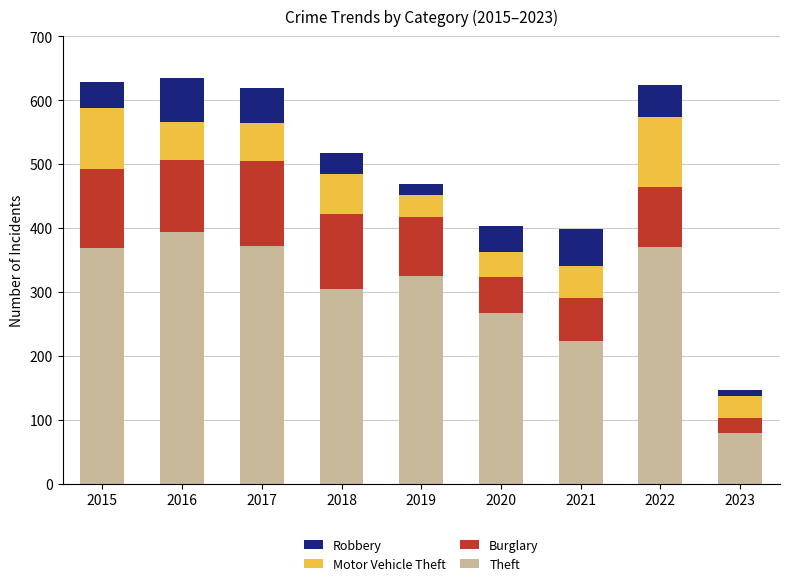

What is the difference between the maximum and minimum values in the Theft series?

314